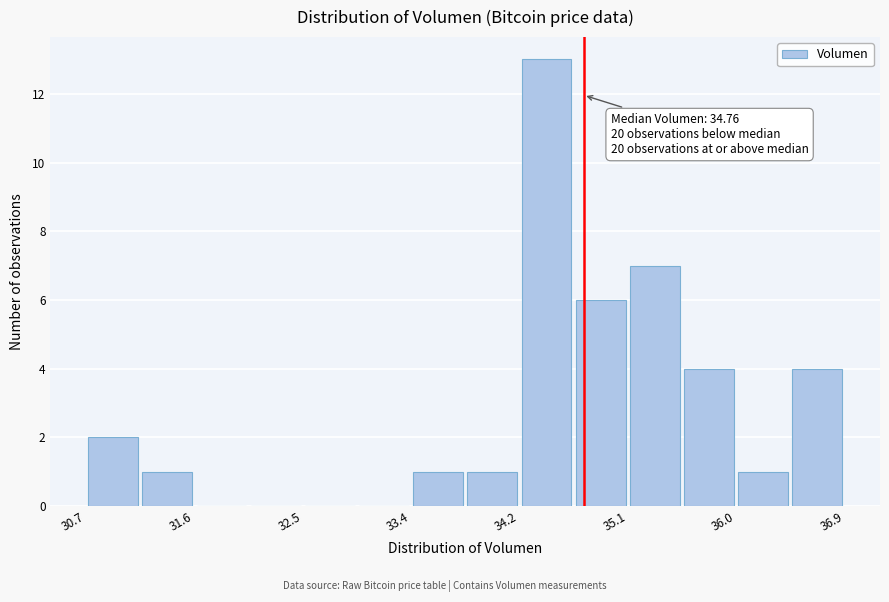

Which range on the x-axis has the tallest bar?

34.2 to 34.7